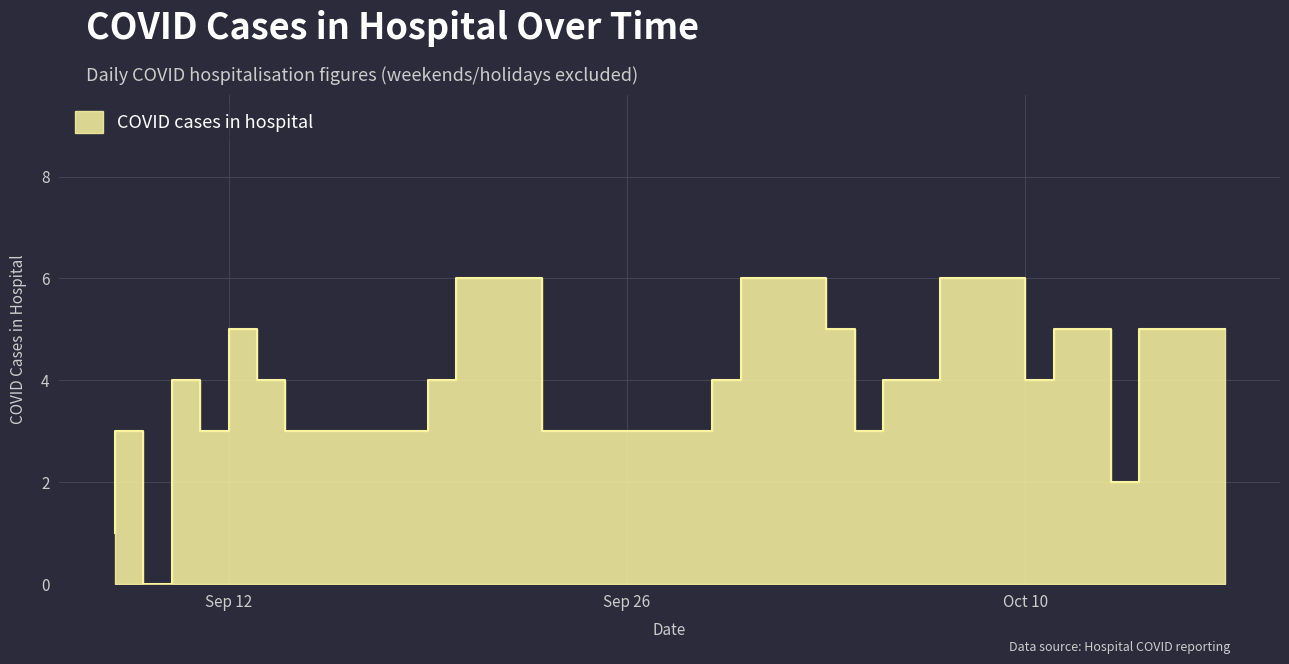

The chart shows a value of 3 at 2022-09-28. True or false?

True